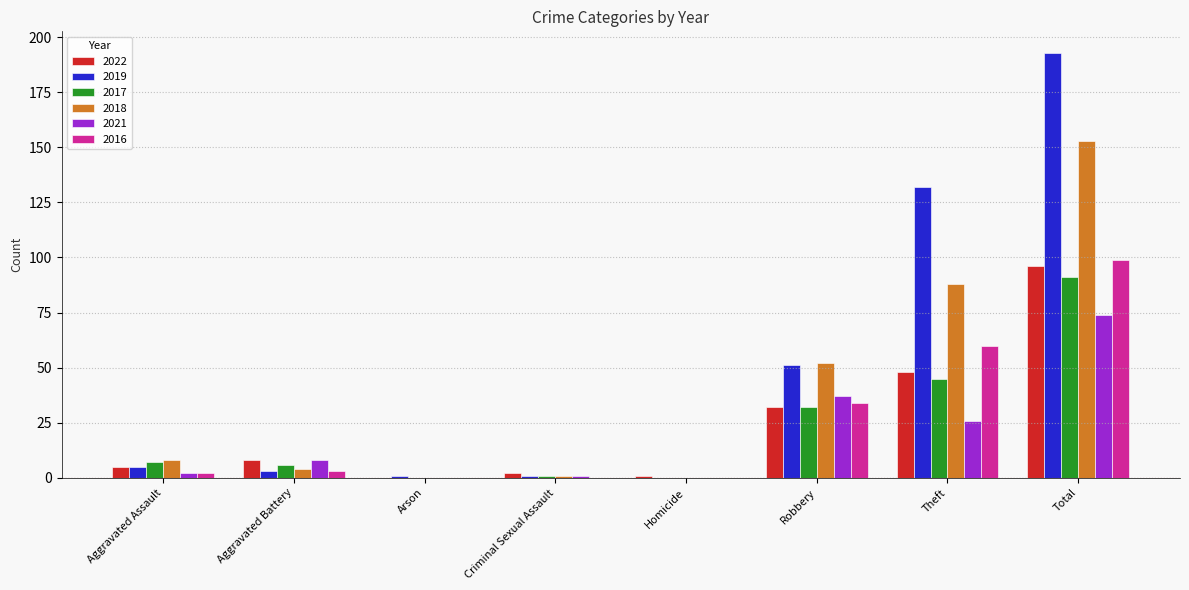

What is the difference between the 2018 values at Aggravated Battery and Aggravated Assault?

4